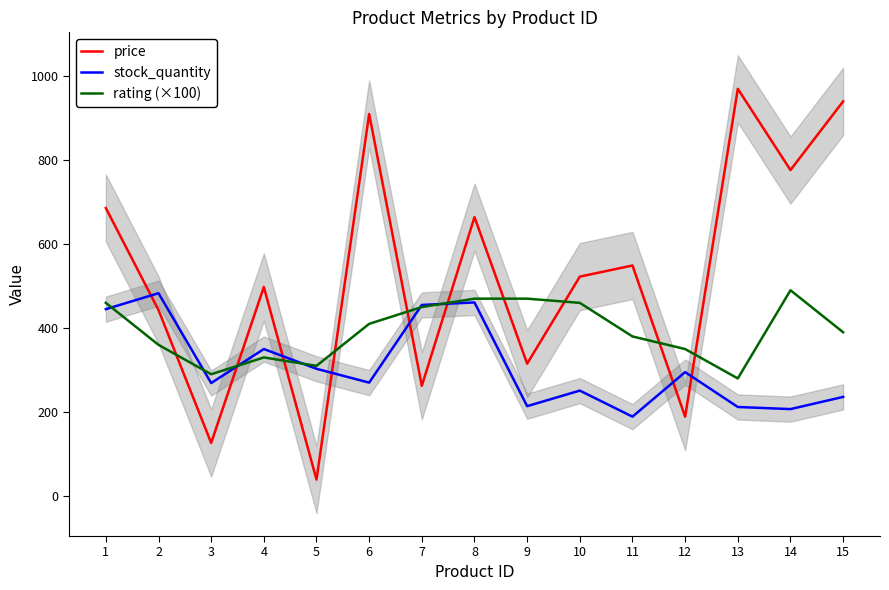

Is the value of stock_quantity at 9 greater than the value of rating (×100) at 14?

No